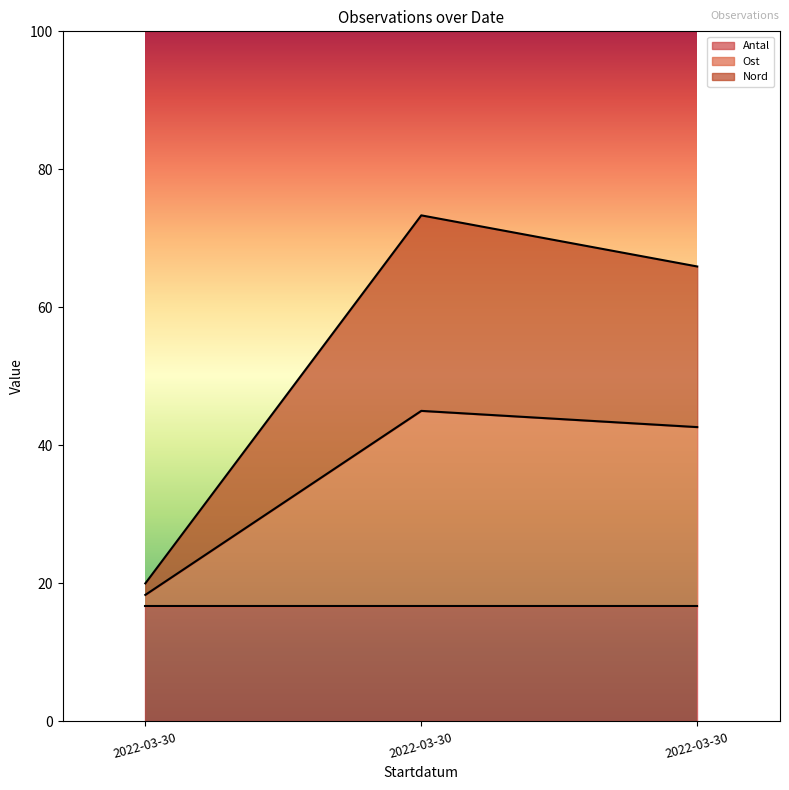

At which category is the sum across all series the highest?

2022-03-30